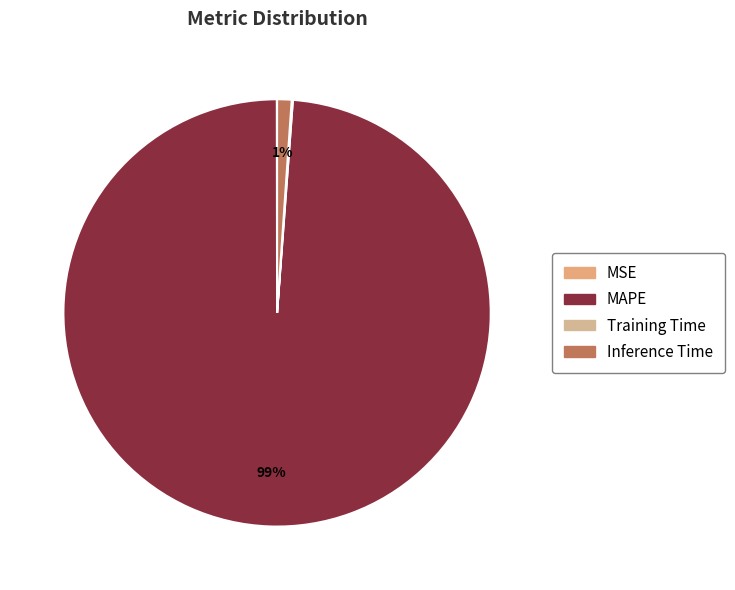

Which slice is the largest?

MAPE